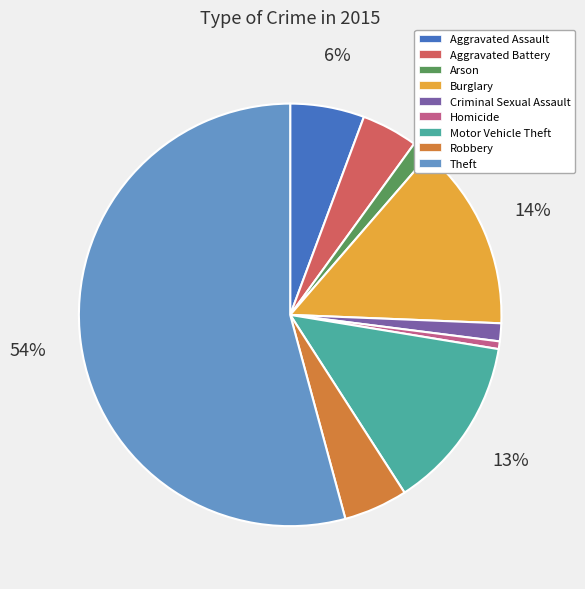

To the nearest percent, what is the difference between the largest and smallest slice percentages?

54%